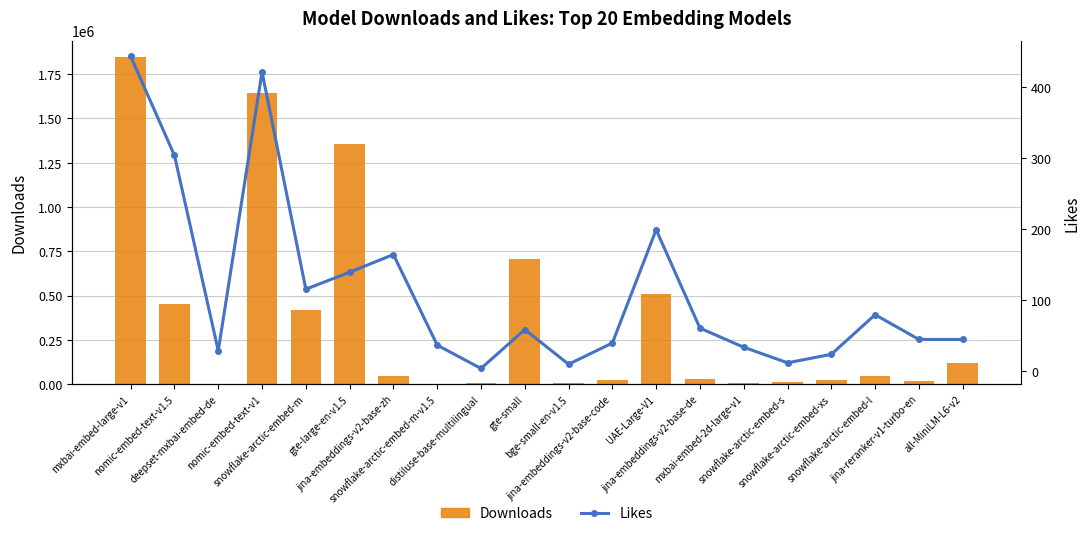

Which series has the largest range (max minus min)?

Downloads